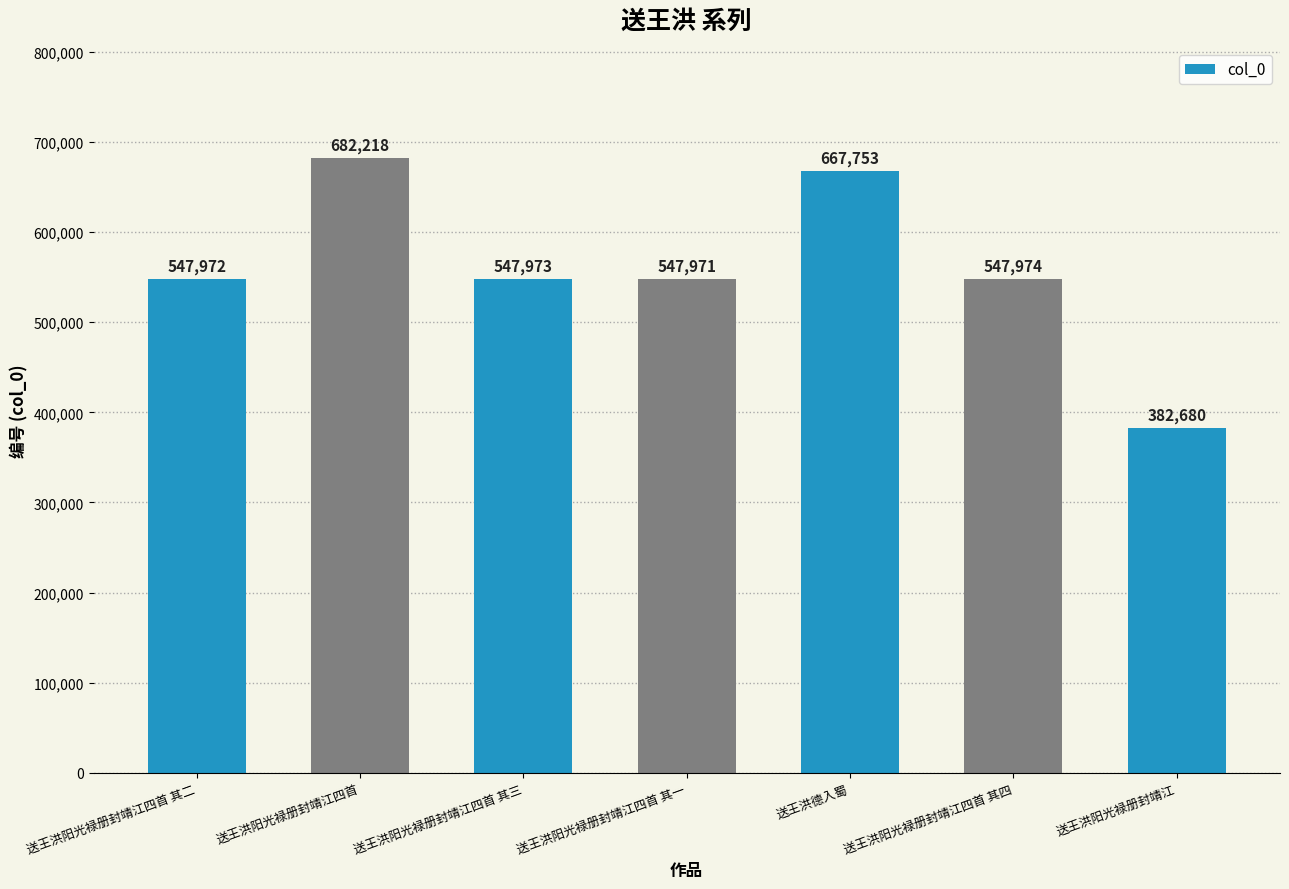

What is the label of the 4th bar from the left?

送王洪阳光禄册封靖江四首 其一